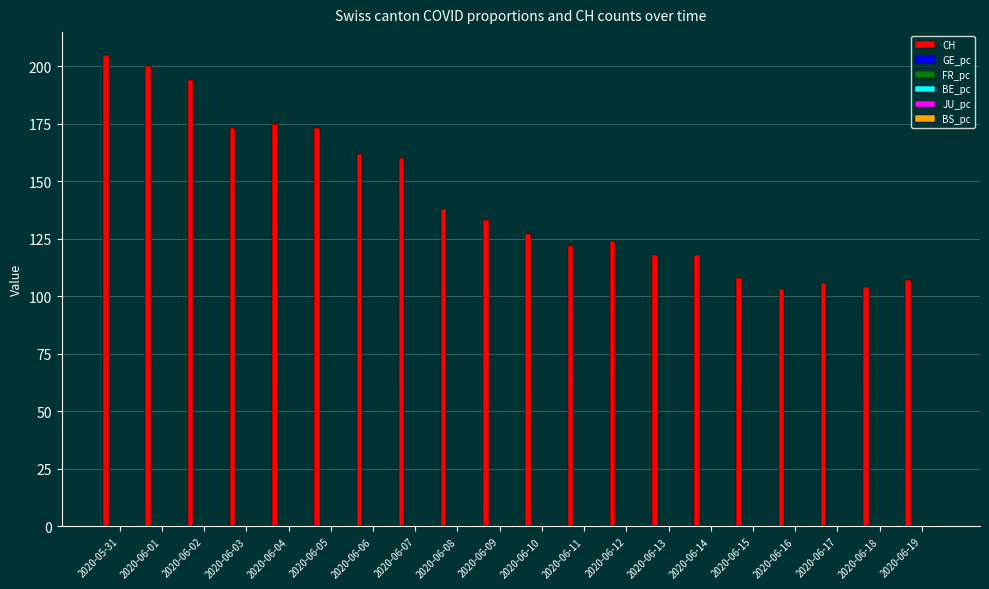

Between 2020-06-02 and 2020-06-17, which series saw the biggest shift?

CH